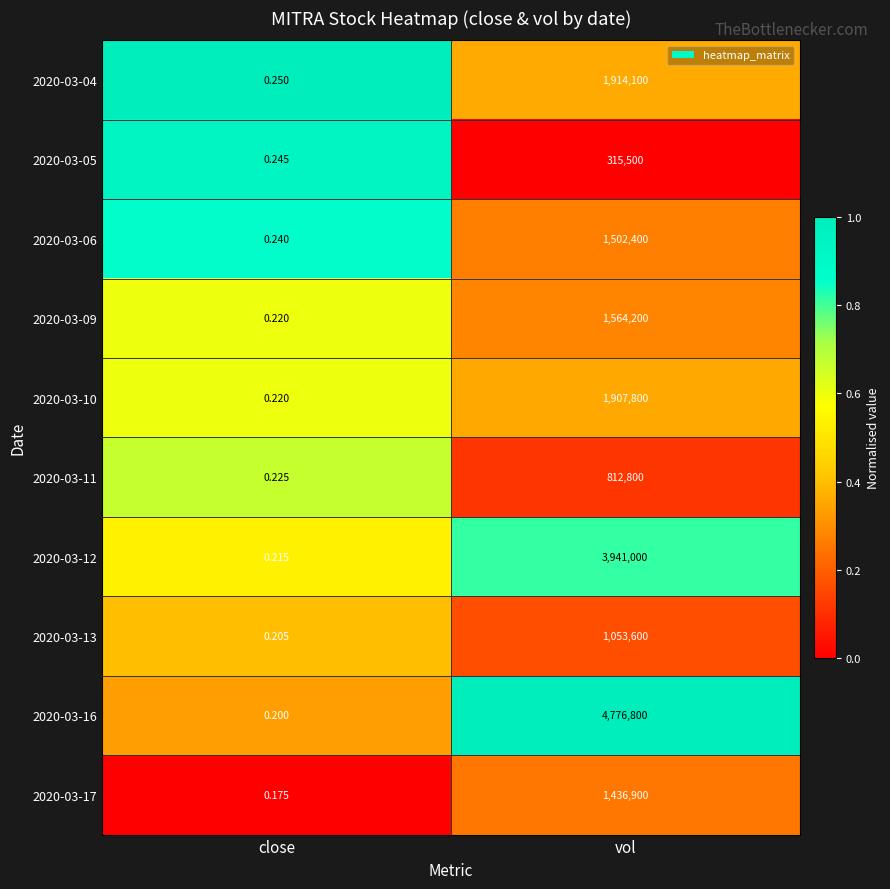

Which category has the lowest value in the 2020-03-17 series?

close